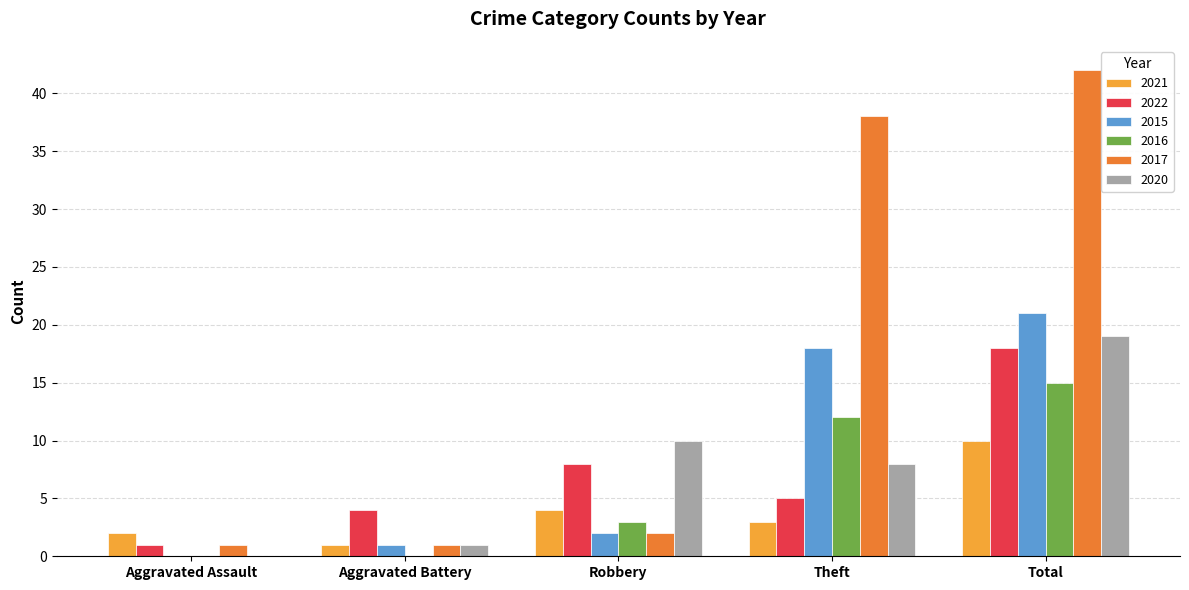

What are all the series names shown in the legend?

2021, 2022, 2015, 2016, 2017, 2020